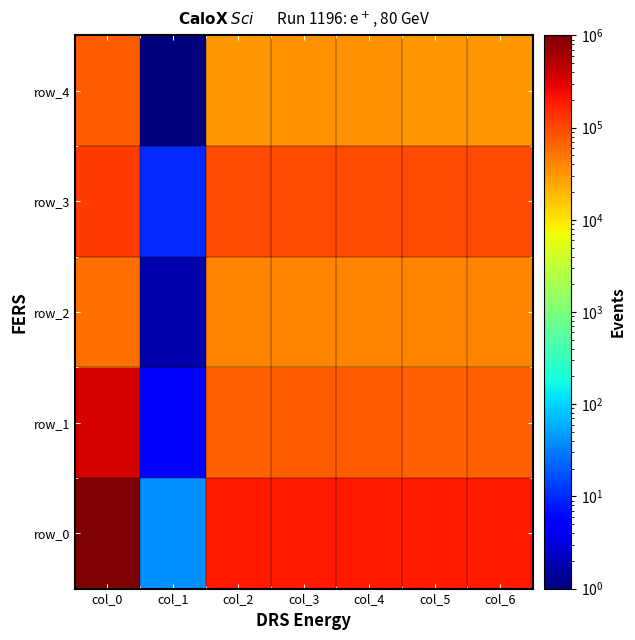

At which label is row_2 closest to 28295?

col_2